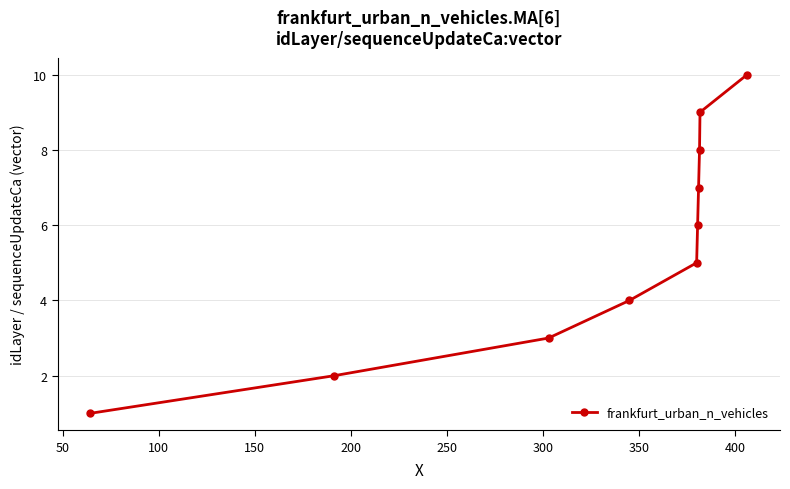

What is the greatest value displayed?

10